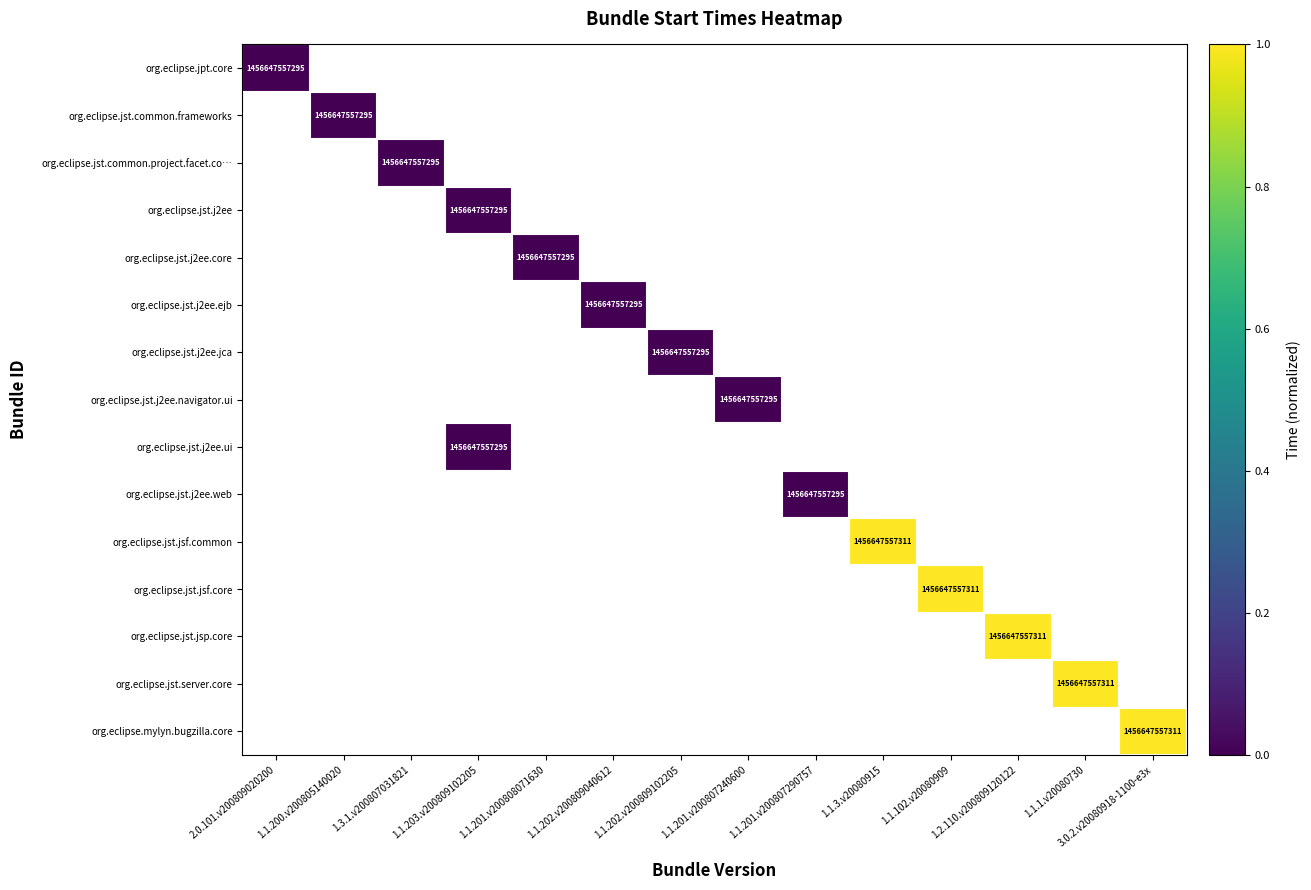

Between 1.1.3.v20080915 and 1.1.102.v20080909, which is larger?

1.1.102.v20080909